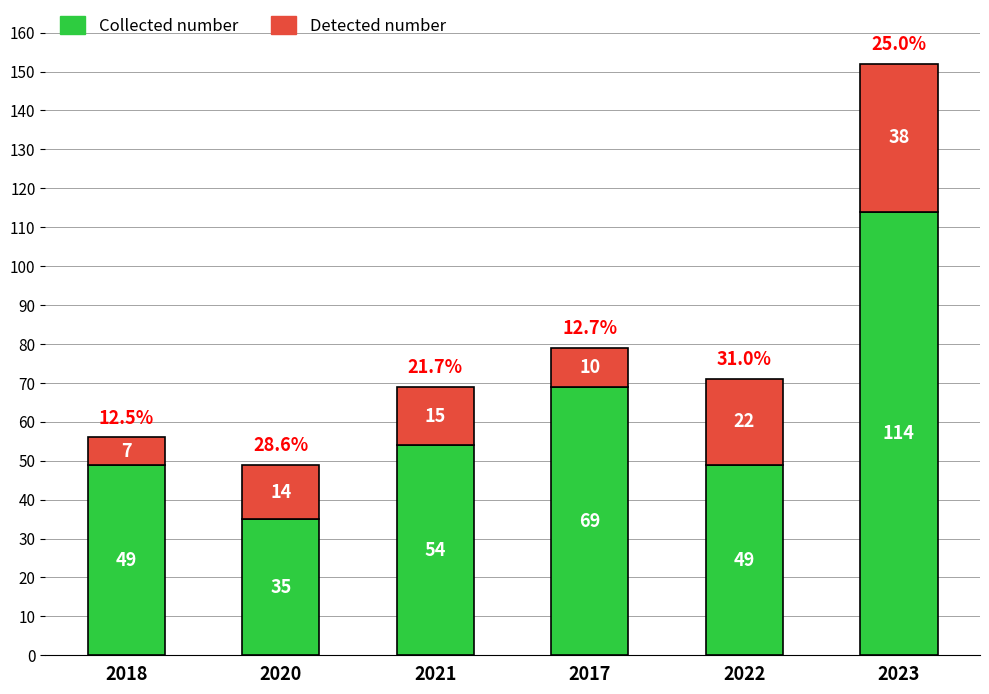

At which category is the sum across all series the highest?

2023